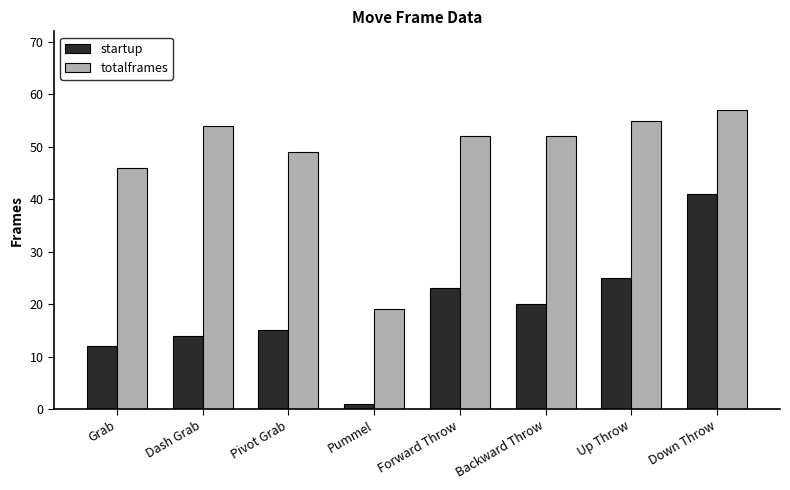

Read the totalframes value at Backward Throw, to the nearest 5.

50